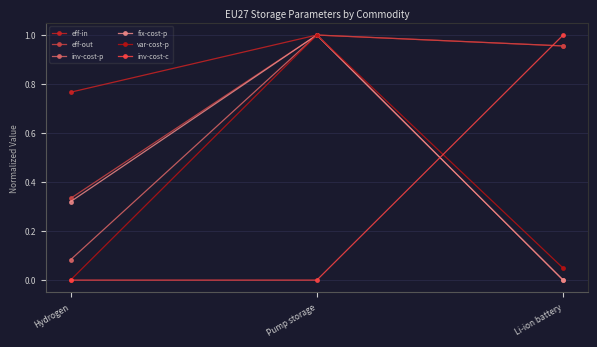

Is this an area chart (filled region under the line)?

No